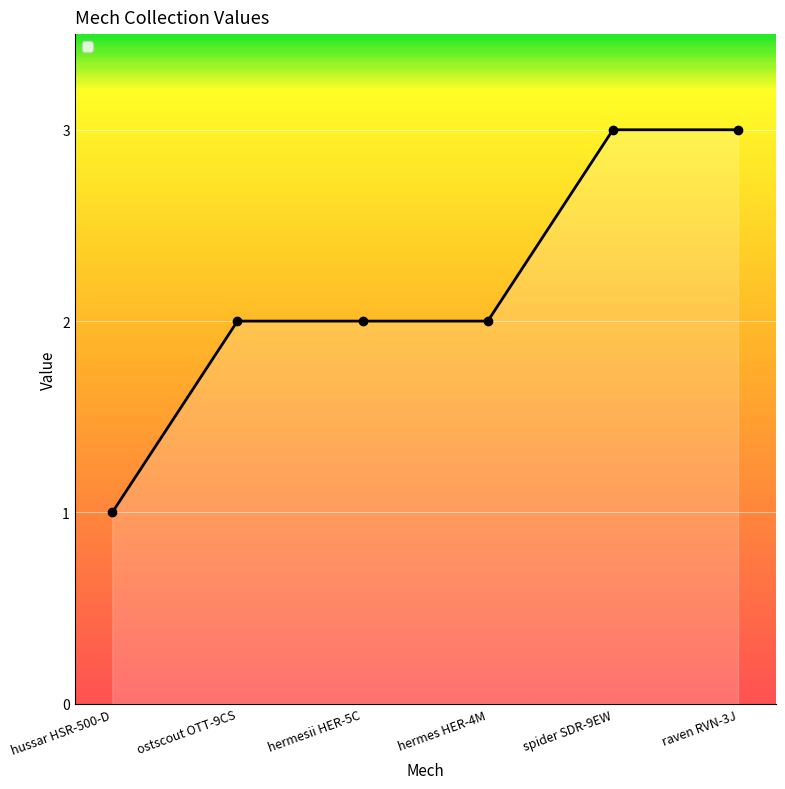

What is the ratio of the value at raven RVN-3J to the value at spider SDR-9EW?

1.0